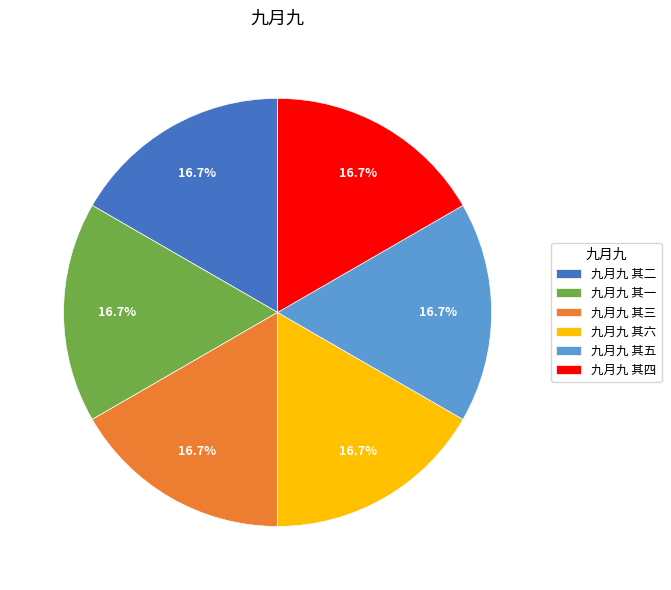

Approximately how many times larger is the value at 九月九 其四 compared to 九月九 其三?

1.0